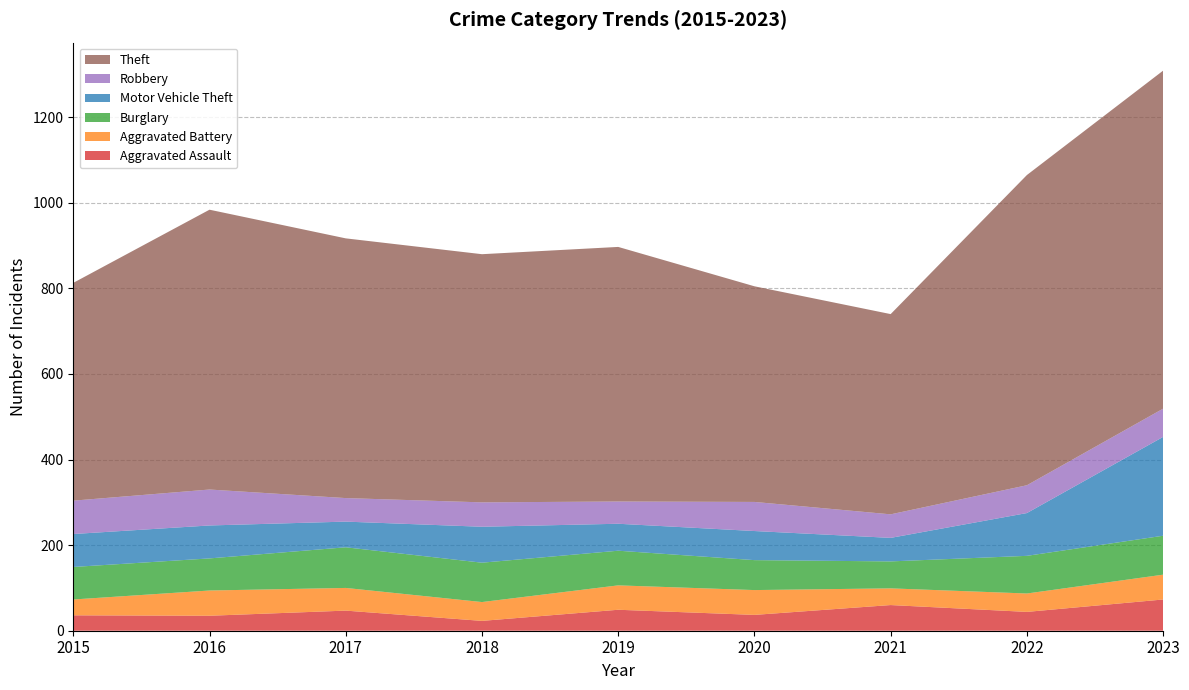

Reading right to left, transcribe all the data shown in this chart.

Aggravated Assault: 73	44	60	37	49	23	47	35	36
Aggravated Battery: 58	43	39	58	57	44	53	59	37
Burglary: 91	88	63	70	81	92	95	75	76
Motor Vehicle Theft: 231	100	55	68	63	84	60	77	77
Robbery: 66	65	55	68	52	57	55	84	78
Theft: 790	725	468	504	595	580	607	654	509